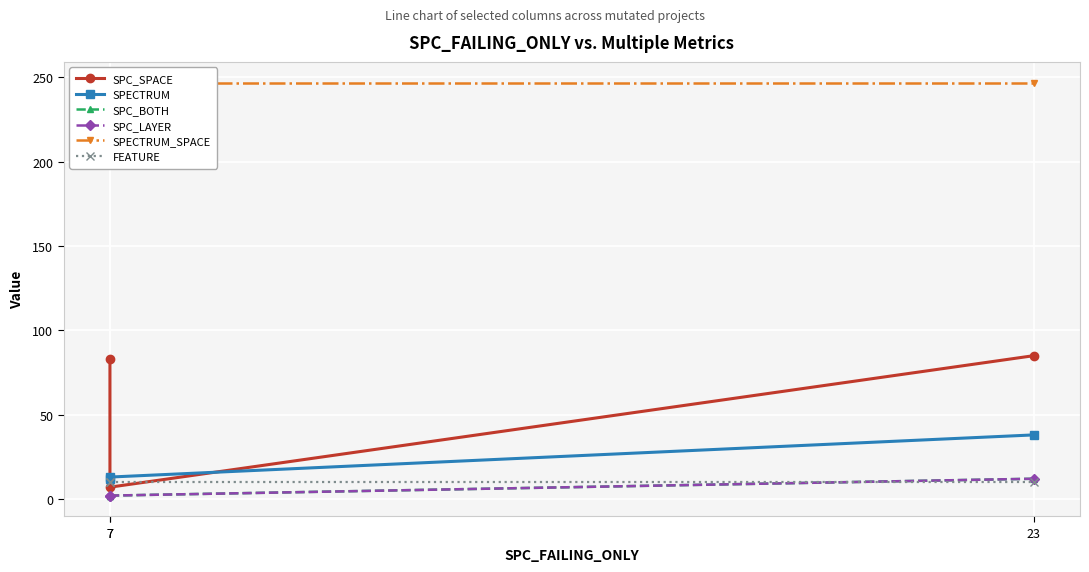

Which series has the largest range (max minus min)?

SPC_SPACE